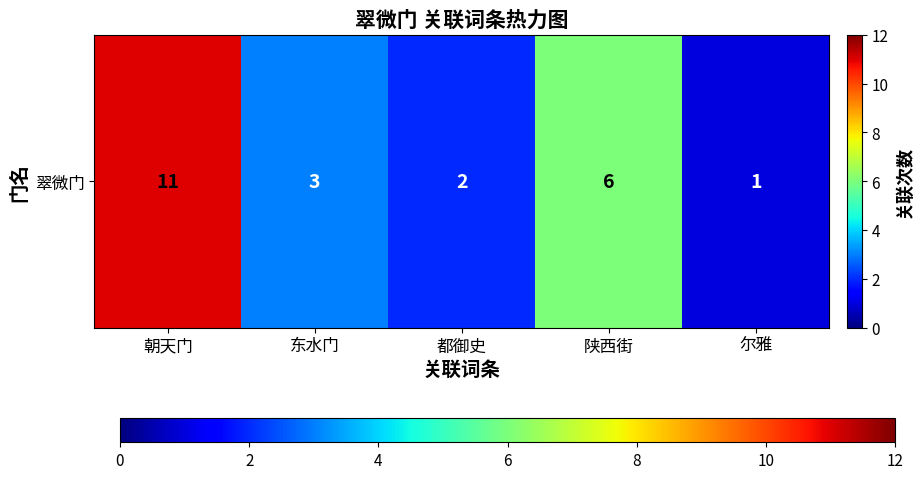

Which has a higher value, 都御史 or 朝天门?

朝天门